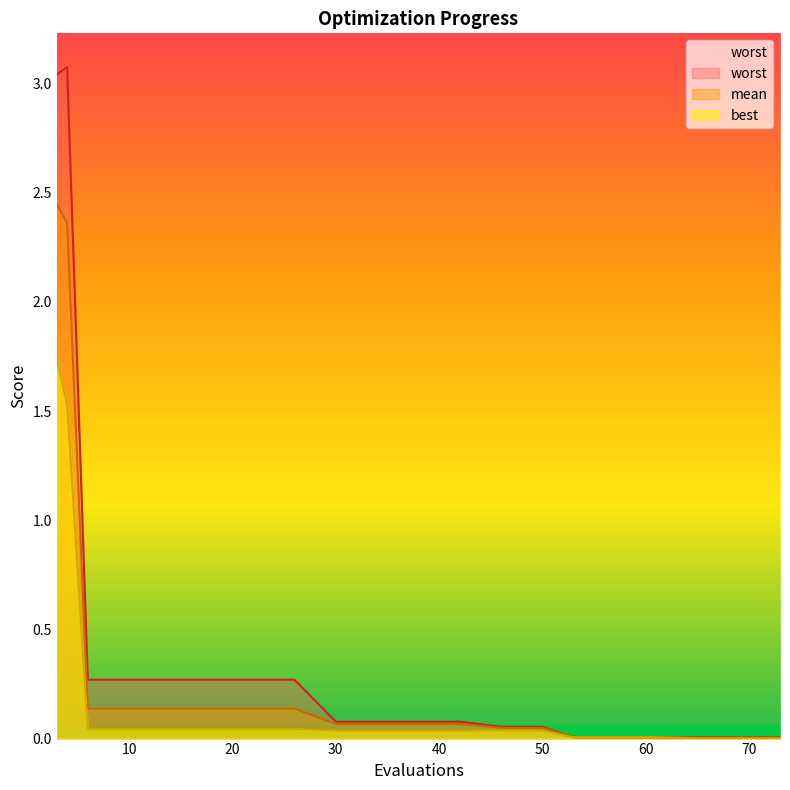

At which category does worst reach its first local peak?

4